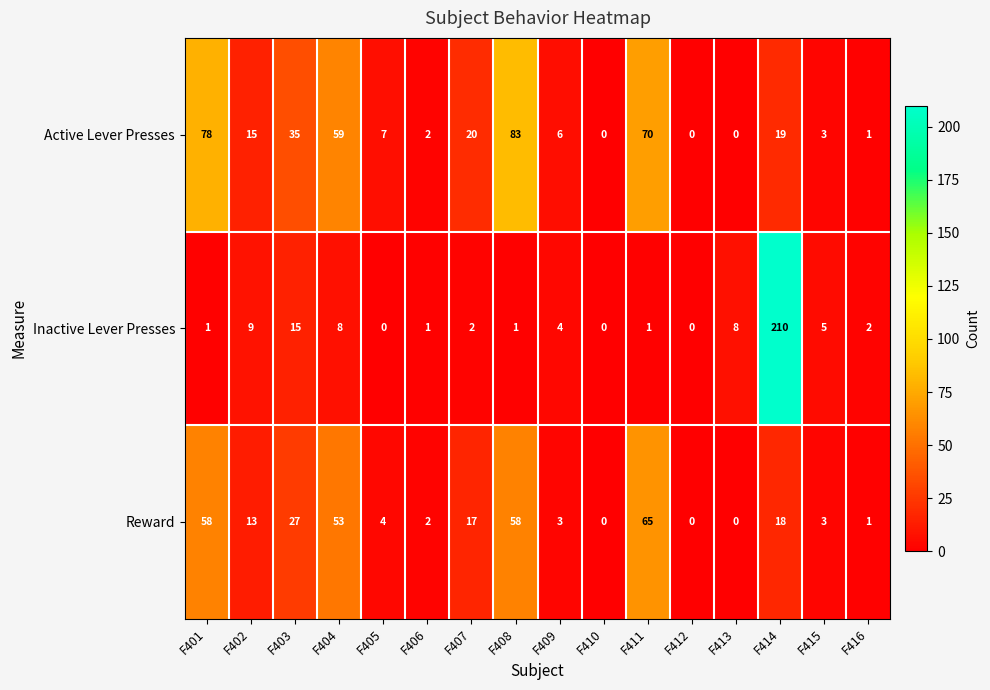

At how many categories does at least one series exceed 102?

1